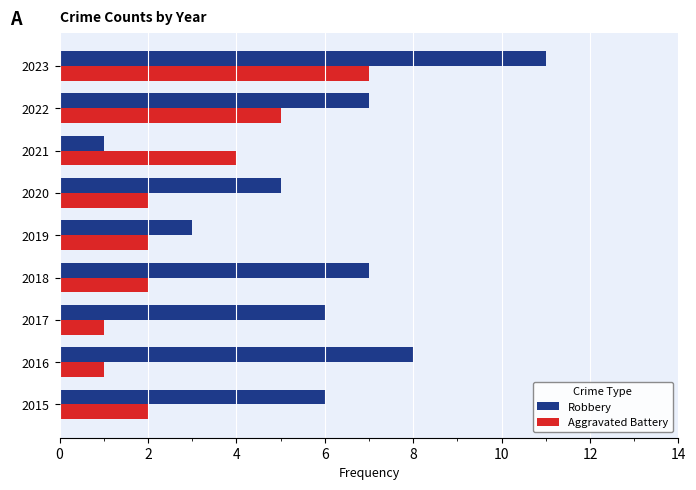

Which series has the widest spread of values?

Robbery